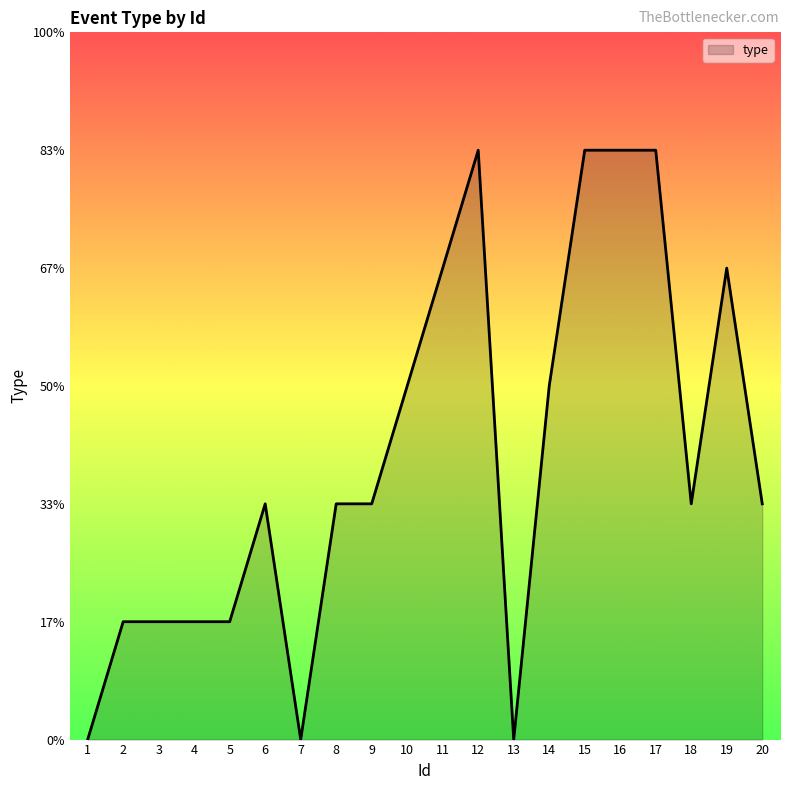

Does the chart have visible grid lines?

No